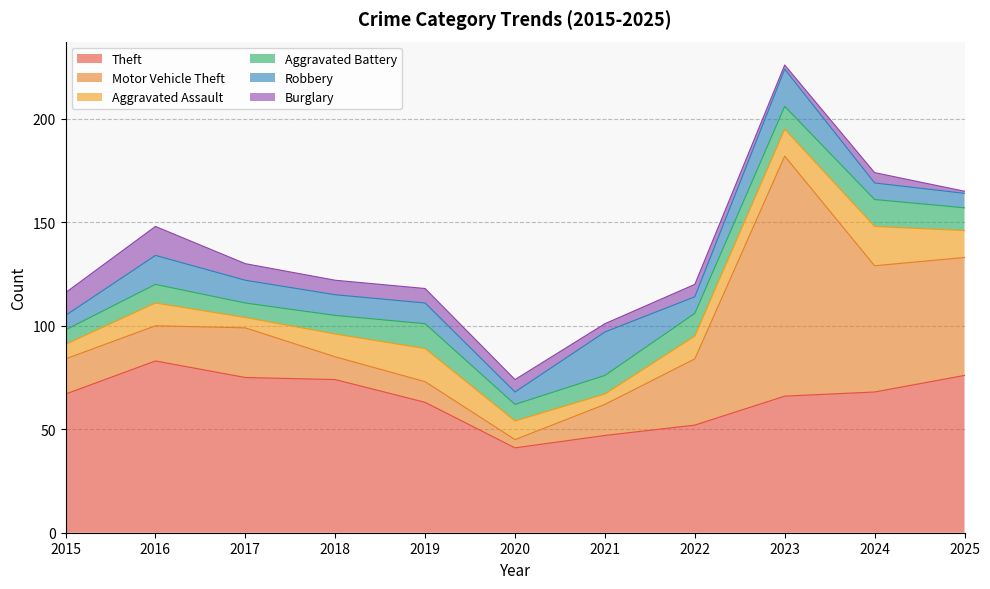

Reading left to right, transcribe all the data shown in this chart.

Theft: 67	83	75	74	63	41	47	52	66	68	76
Motor Vehicle Theft: 17	17	24	11	10	4	15	32	116	61	57
Aggravated Assault: 7	11	5	11	16	9	5	11	13	19	13
Aggravated Battery: 7	9	7	9	12	8	9	11	11	13	11
Robbery: 7	14	11	10	10	6	21	8	18	8	7
Burglary: 11	14	8	7	7	6	4	6	2	5	1